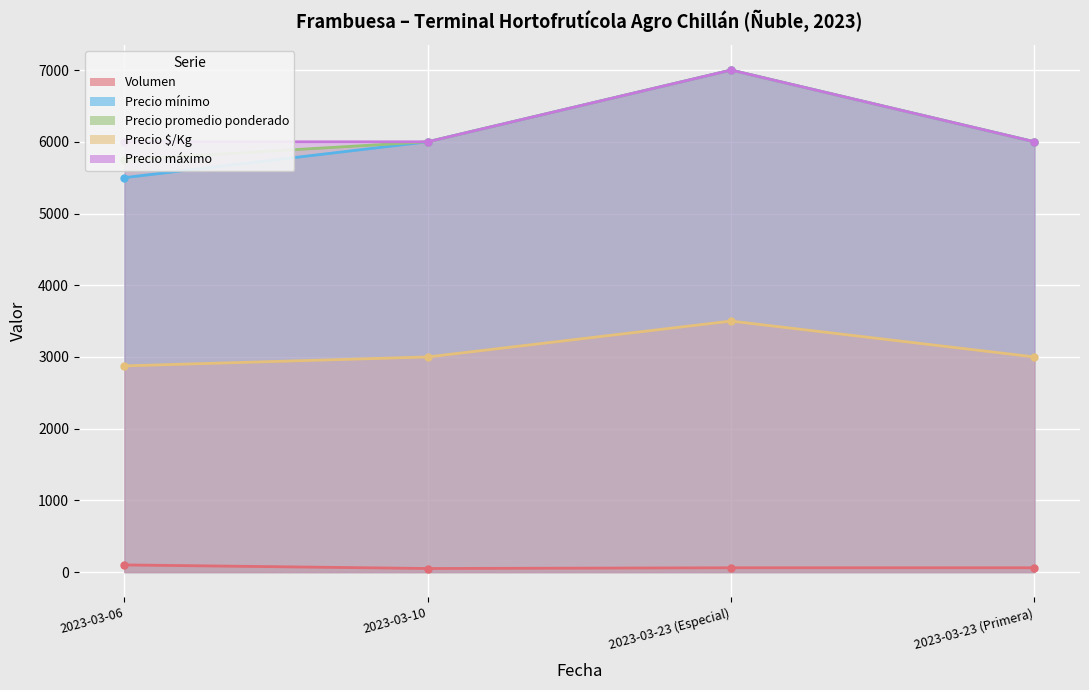

True or false: Precio mínimo and Precio promedio ponderado intersect in this chart.

False